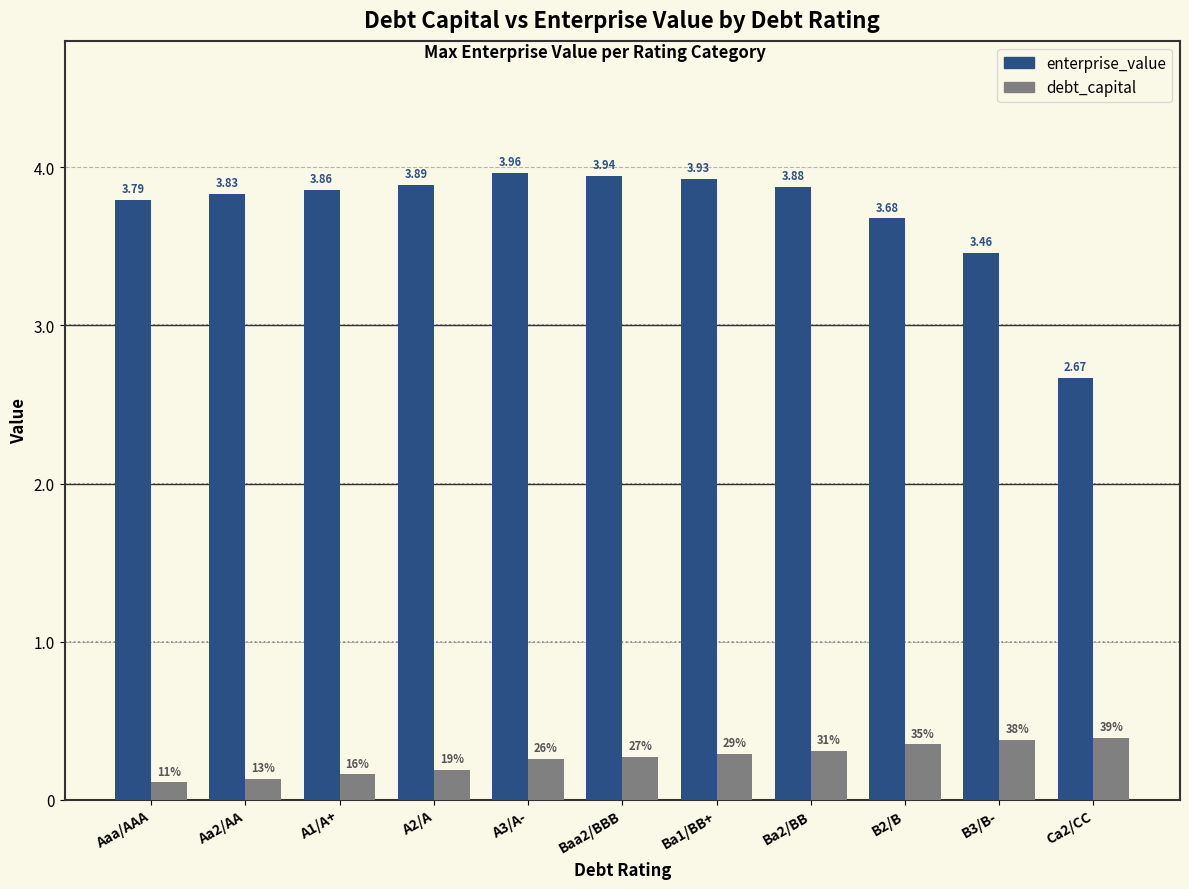

Which category has the lowest value in the debt_capital series?

Aaa/AAA